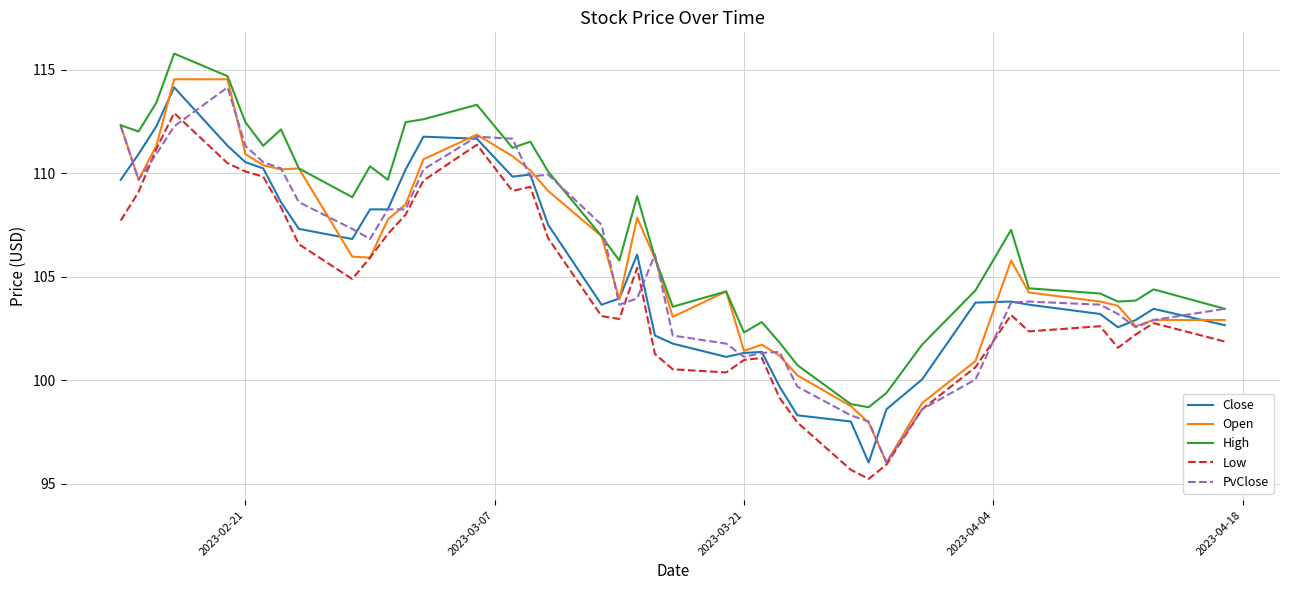

True or false: Close and High cross at least once.

False